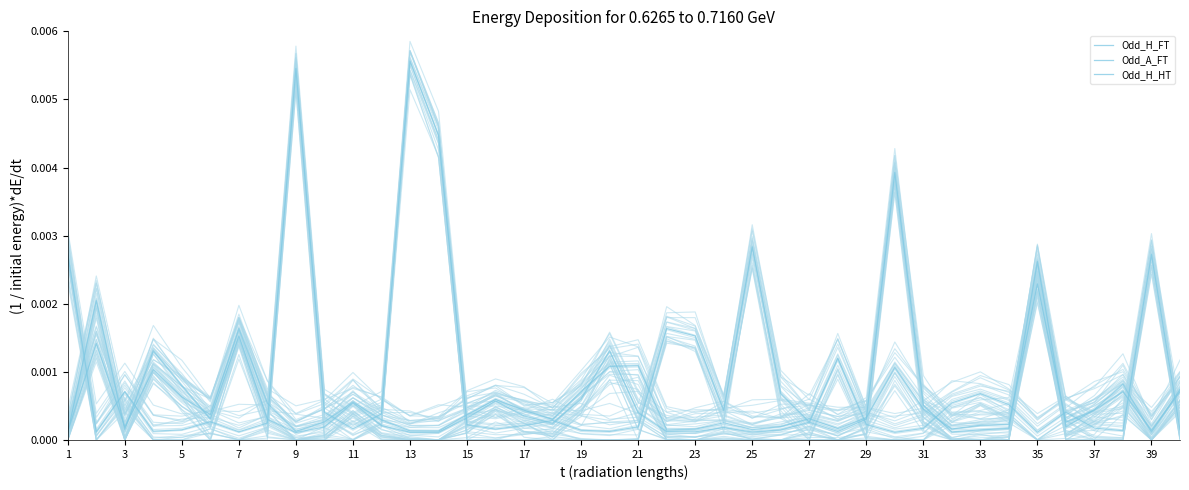

True or false: Odd_H_HT has a value of 0.0 at 39.

False